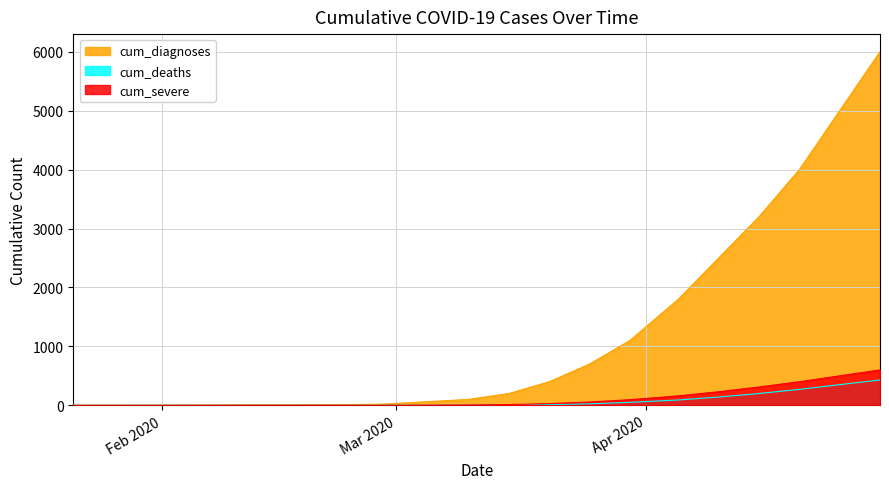

How many lines are shown in the chart?

3